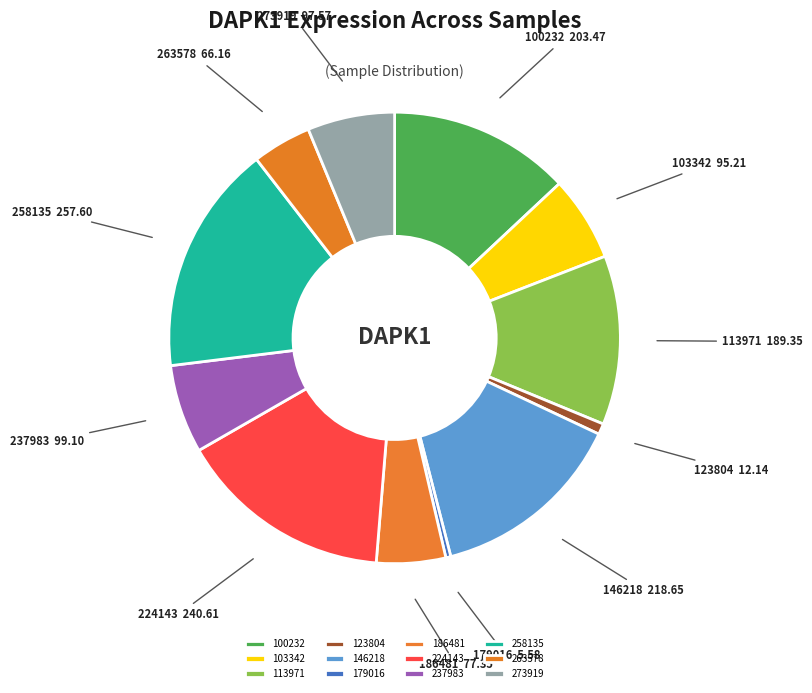

Between 100232 and 103342, which is larger?

100232